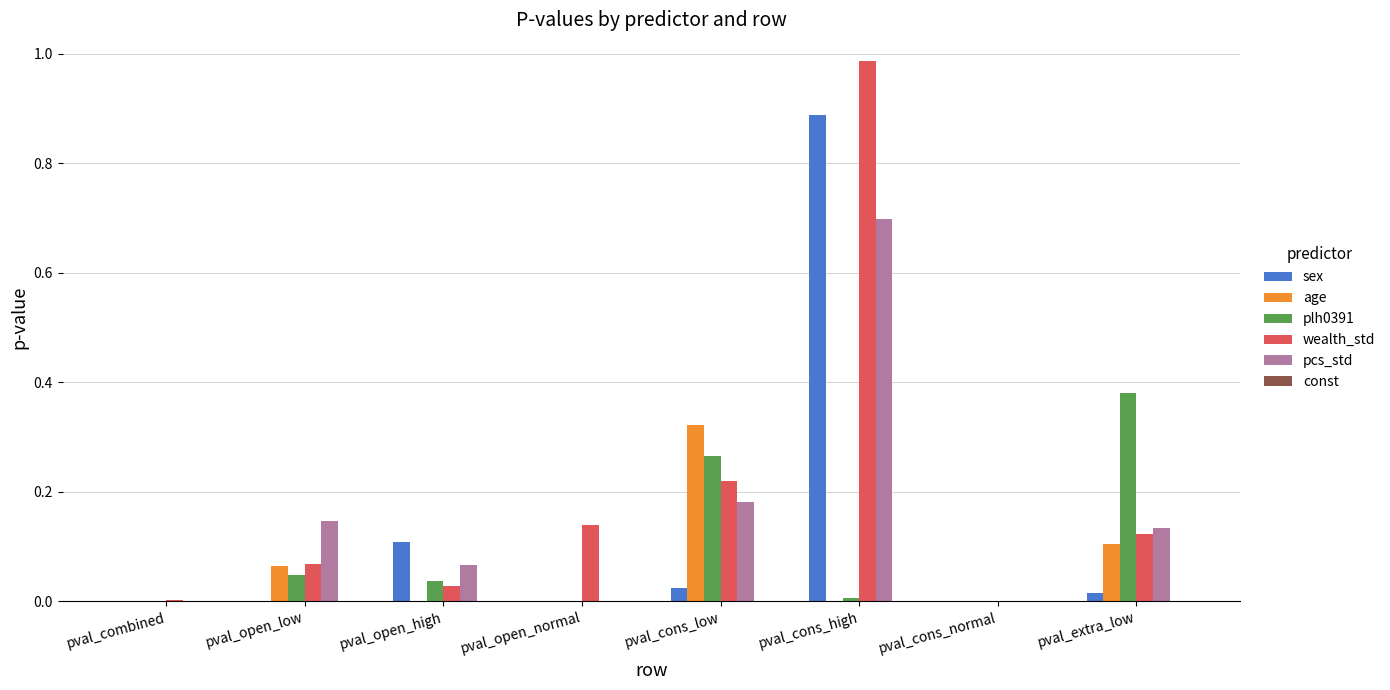

Which series changed the most between pval_combined and pval_cons_high?

wealth_std